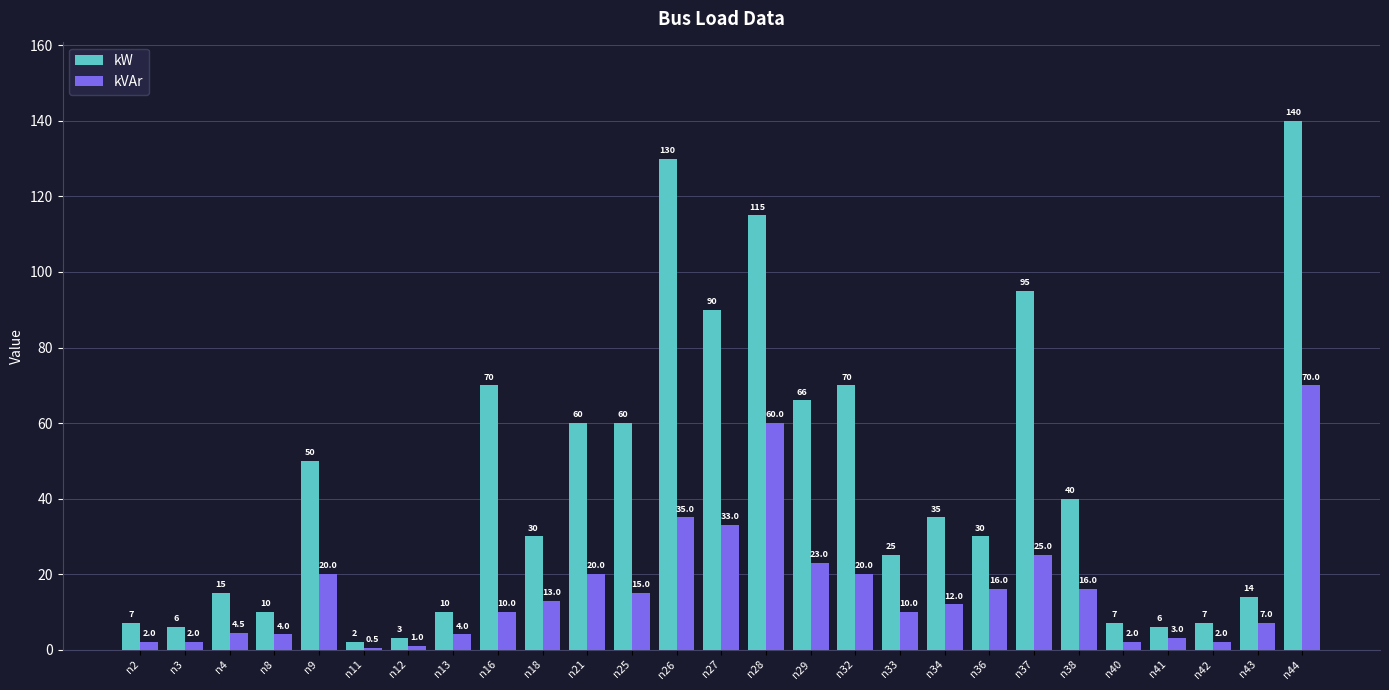

What is the difference between the maximum and second lowest values in the kVAr series?

69.0